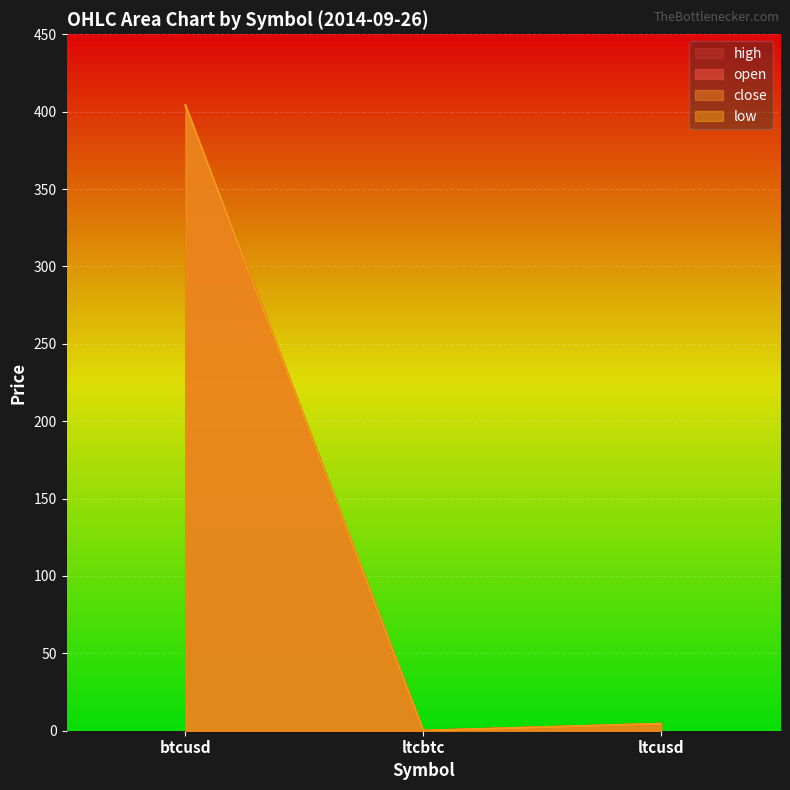

At which label is low closest to 202?

ltcusd